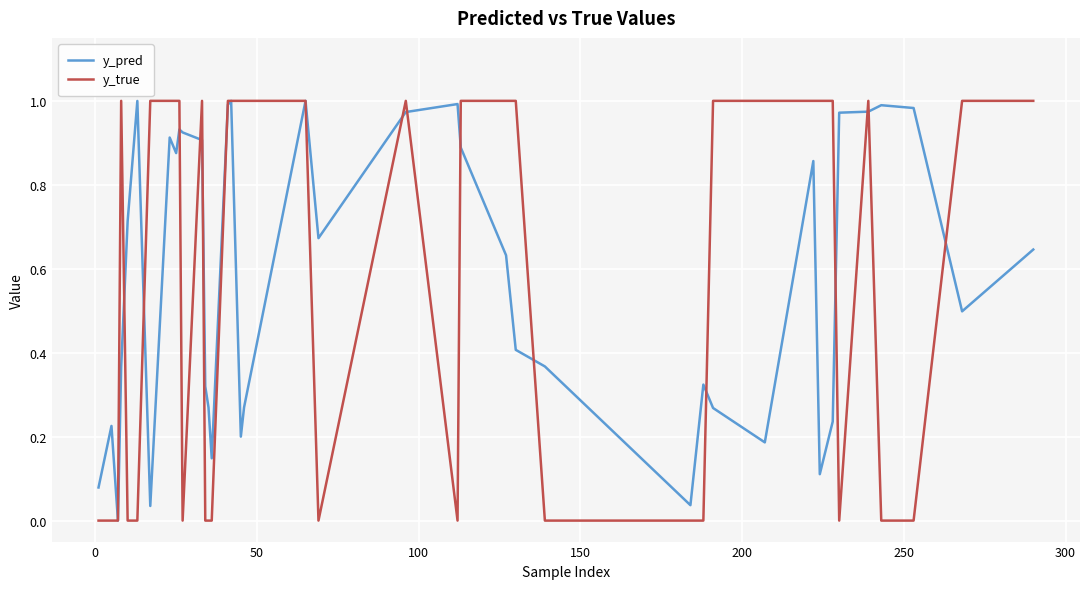

Which series has the largest range (max minus min)?

y_true